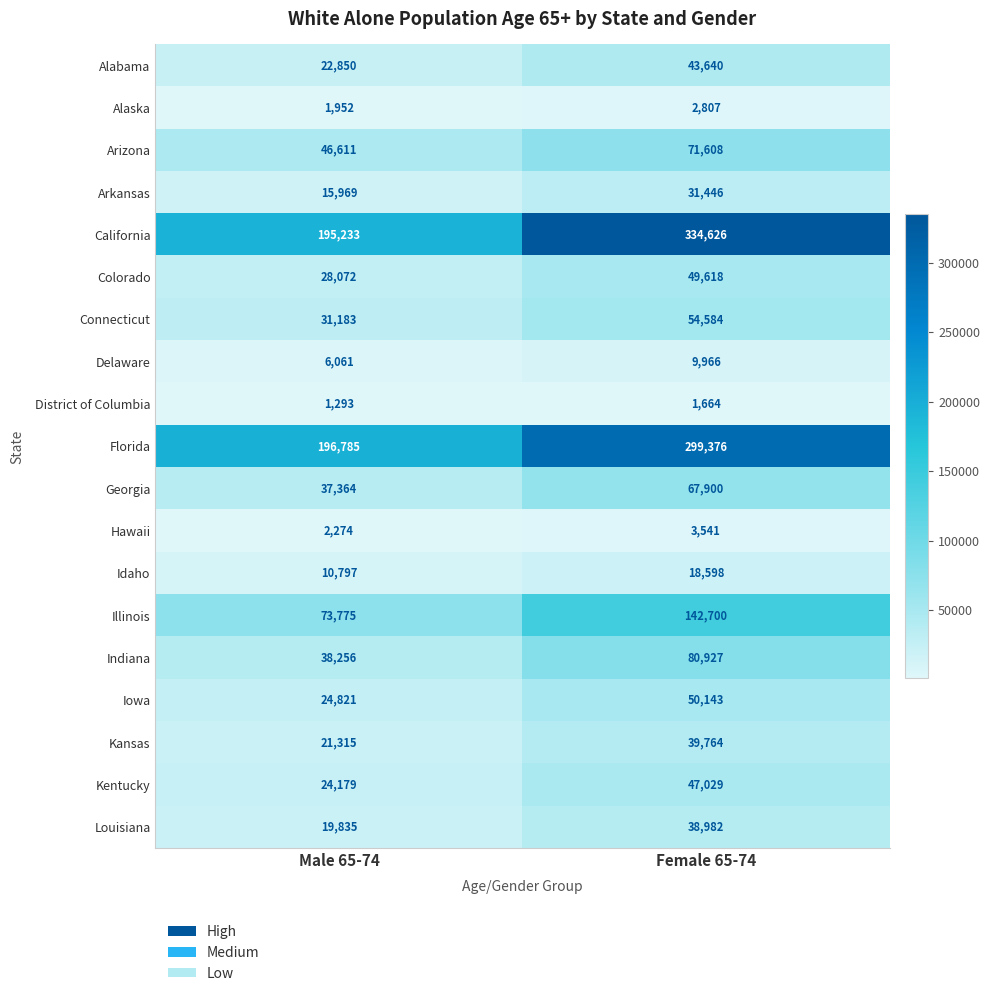

At which label is Iowa closest to 37482?

Male 65-74